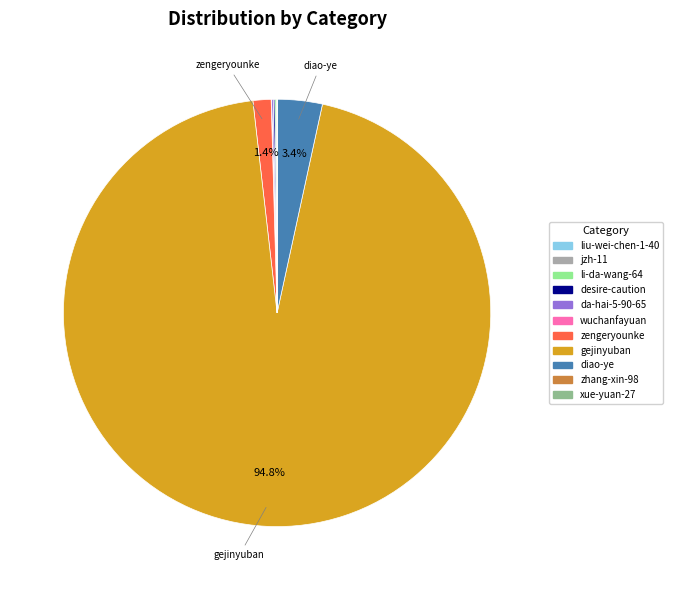

Which slice represents more than half of the pie?

gejinyuban